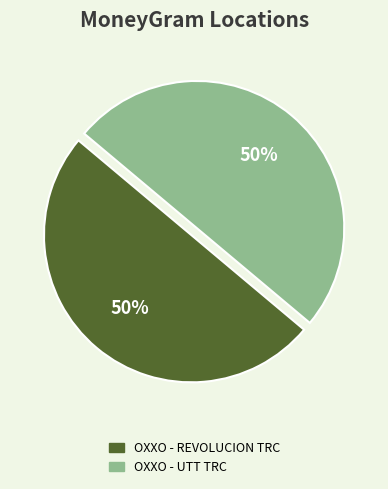

Is it true that OXXO - UTT TRC is 50% of the pie?

True